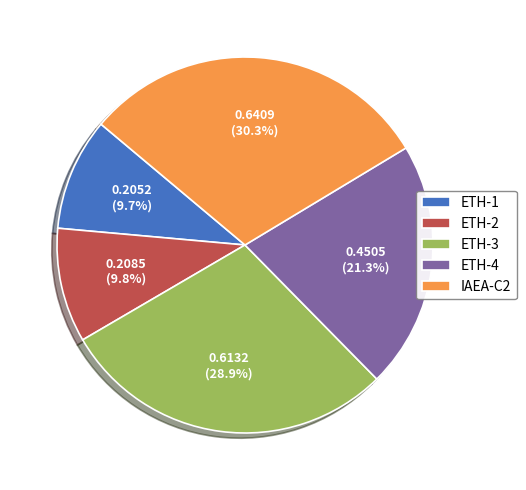

Count the number of slices in the pie.

5